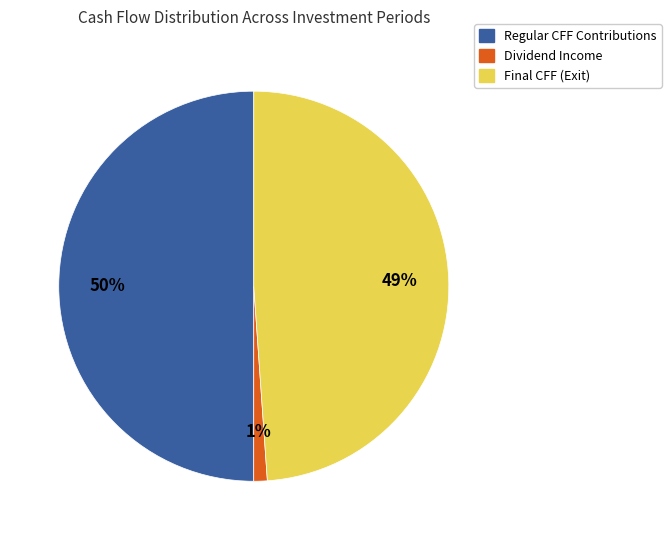

Is it true that Regular CFF Contributions is 50% of the pie?

True